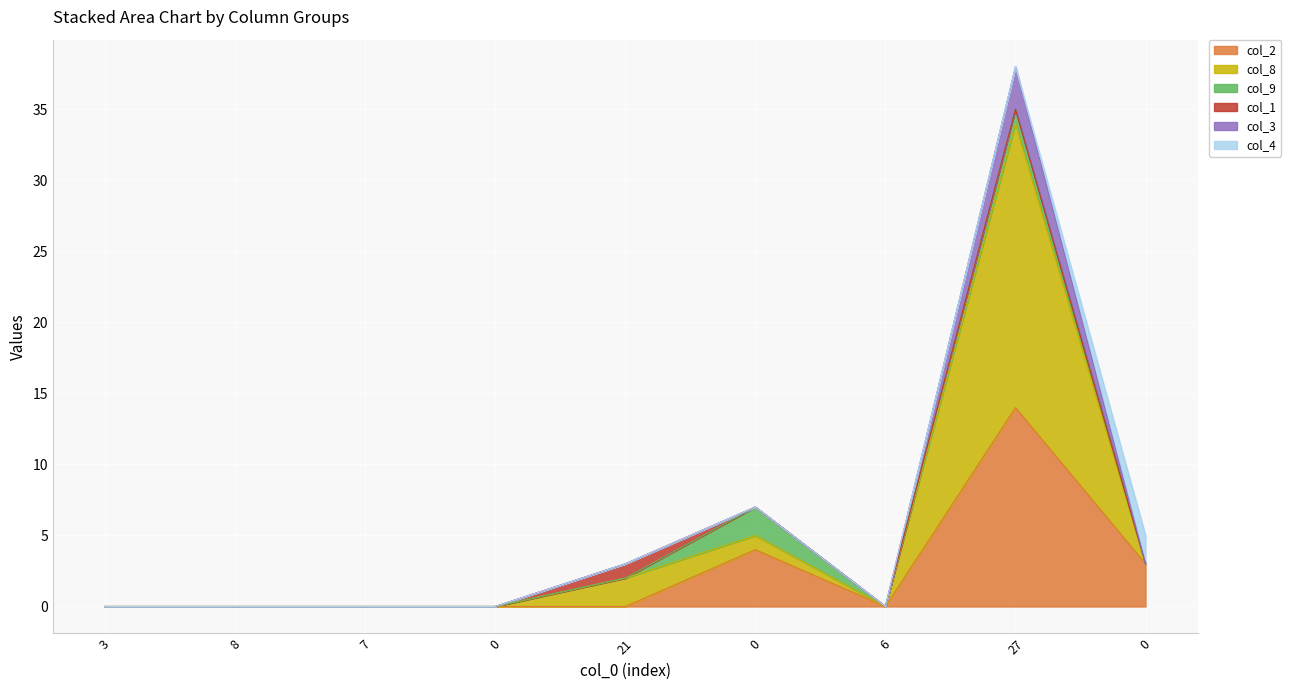

What are all the series names shown in the legend?

col_2, col_8, col_9, col_1, col_3, col_4